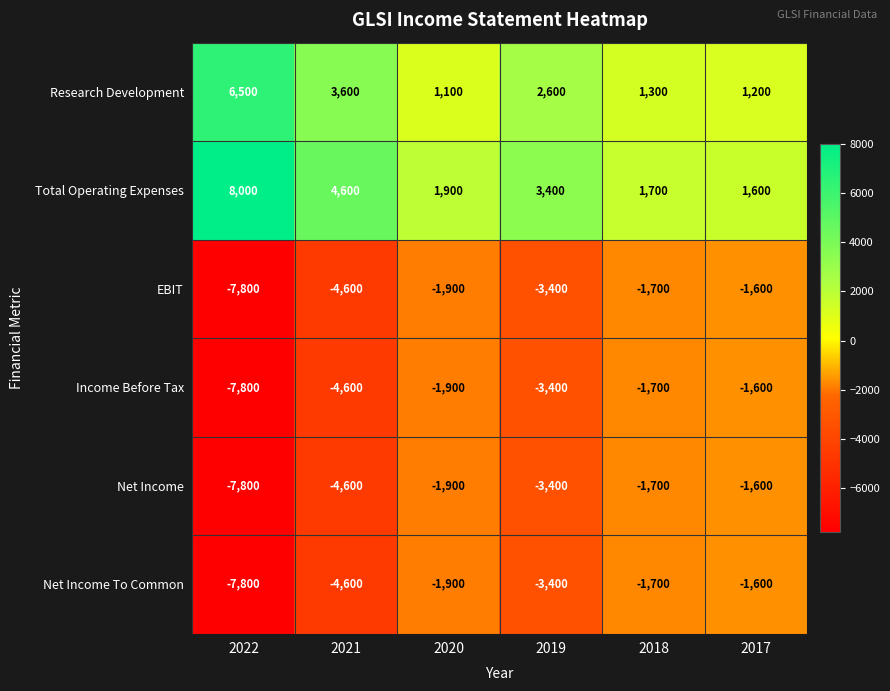

What is the average value of the Net Income series?

-3500